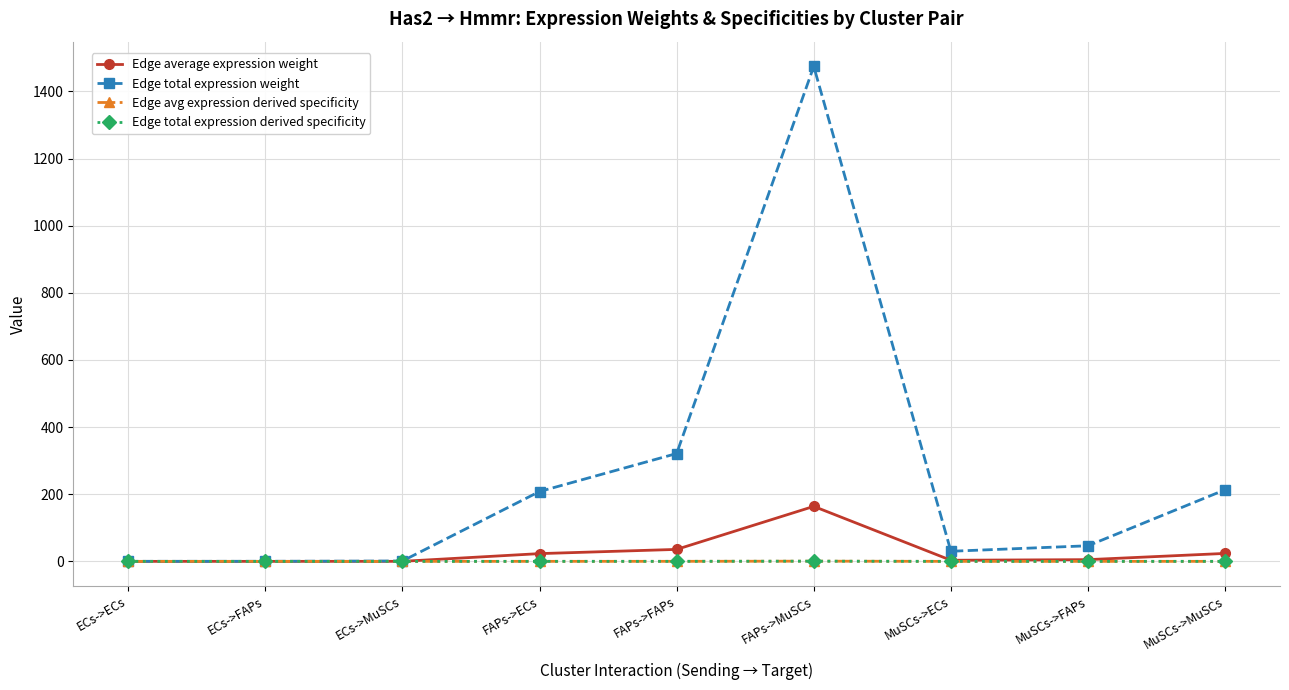

How many lines are shown in the chart?

4